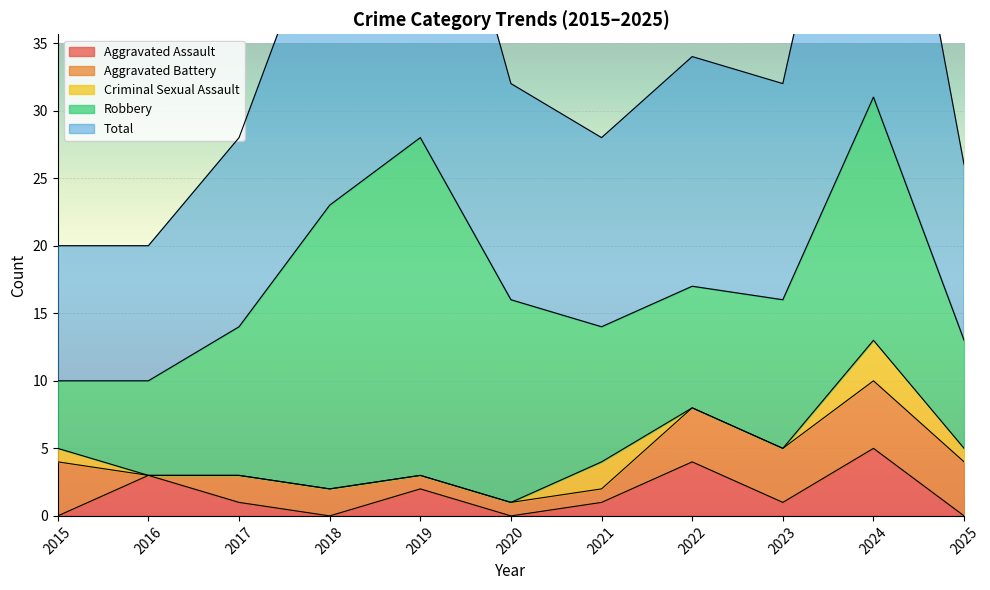

True or false: Robbery and Aggravated Assault intersect in this chart.

False